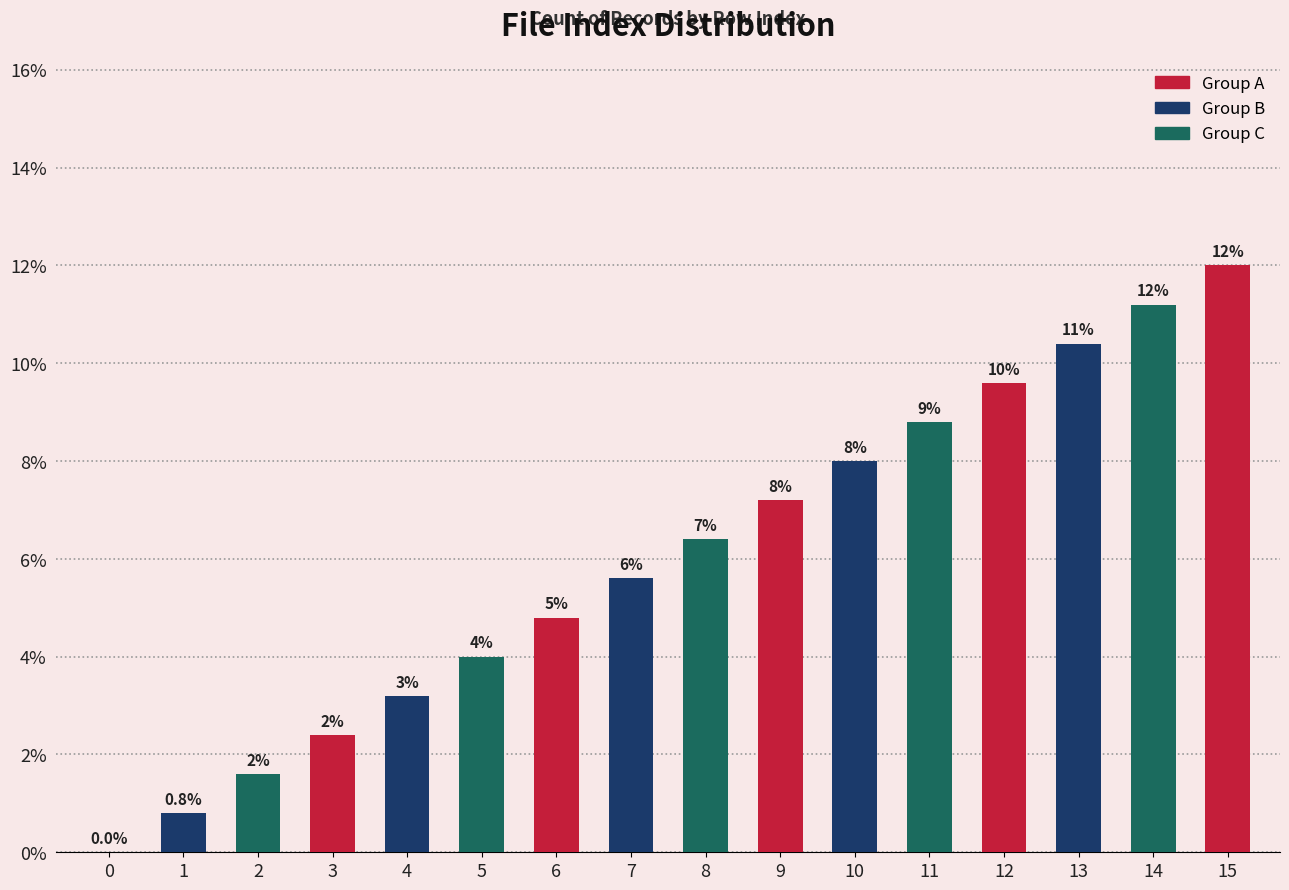

Are the bars horizontal?

No